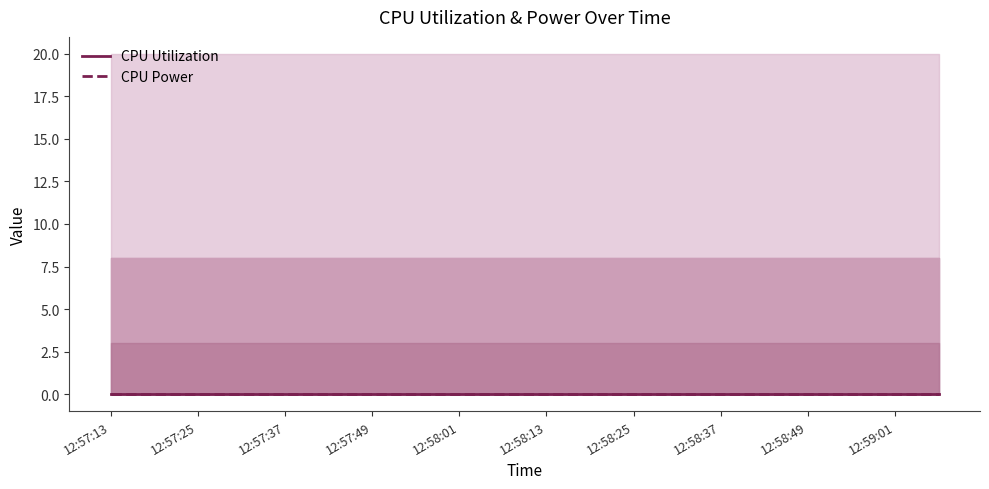

How many CPU Power values are between 0 and 30?

17